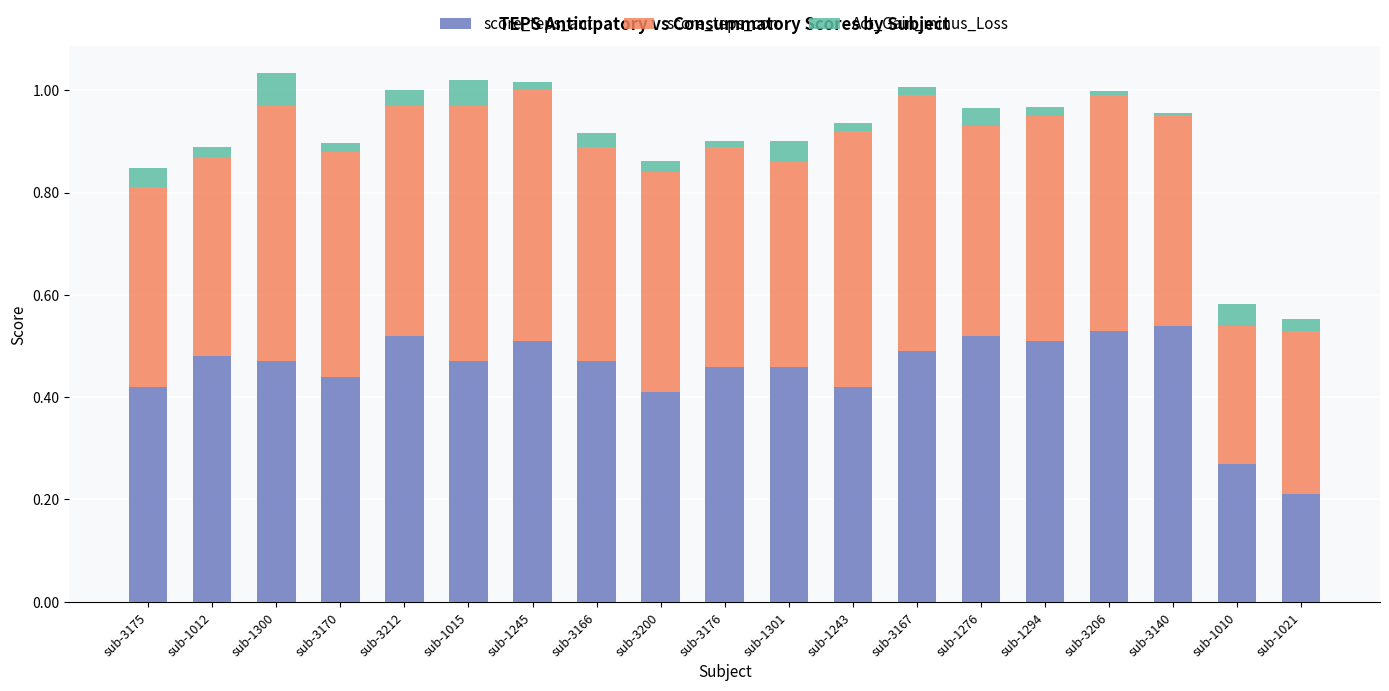

Is it true that score_teps_ant equals 0.8 at sub-1276?

False